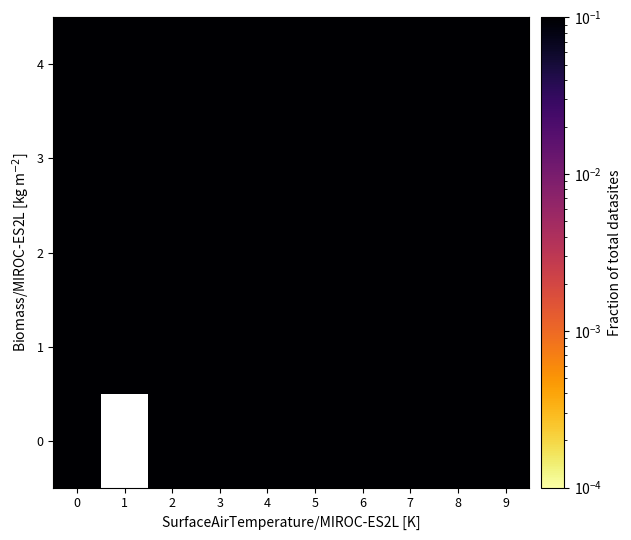

Rank the series at 8 from lowest to highest value.

0, 1, 2, 4, 3